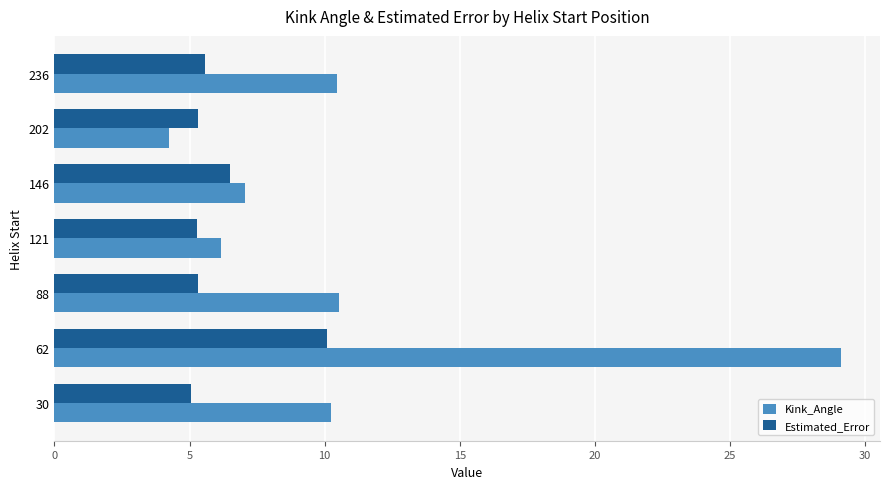

Rank the series by their maximum value, from lowest to highest.

Estimated_Error, Kink_Angle